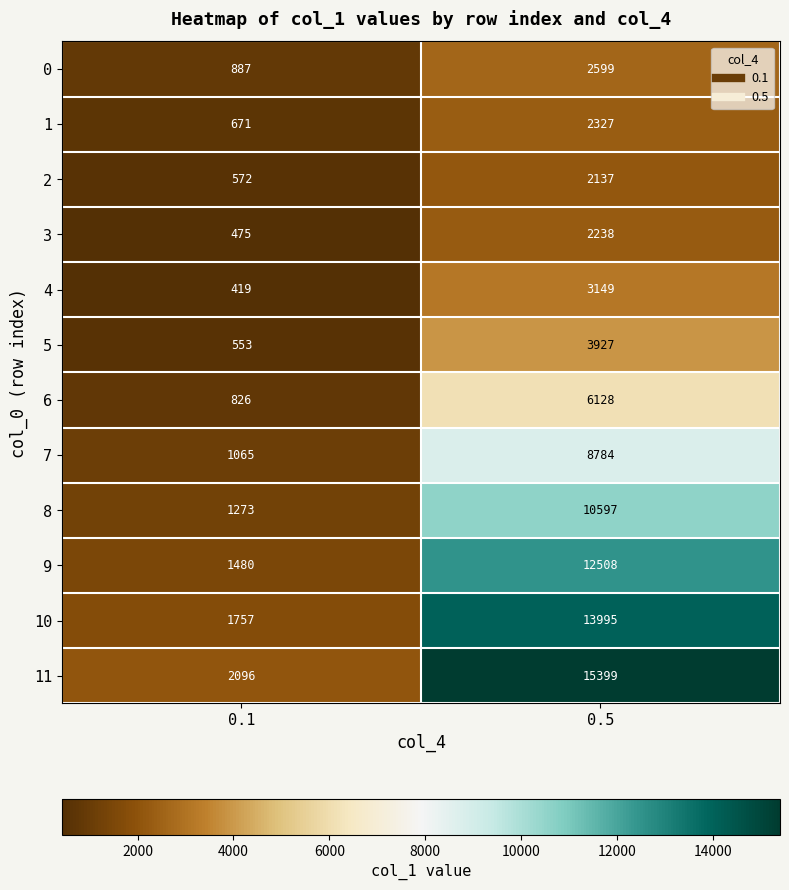

List the series in order of their peak value, lowest first.

2, 3, 1, 0, 4, 5, 6, 7, 8, 9, 10, 11